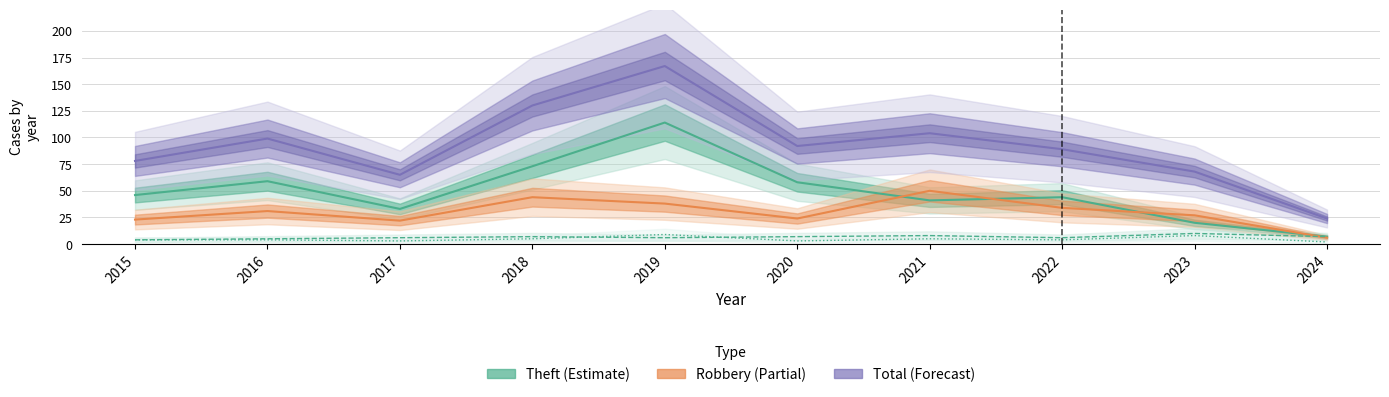

At which label does Aggravated Assault reach its minimum?

2024